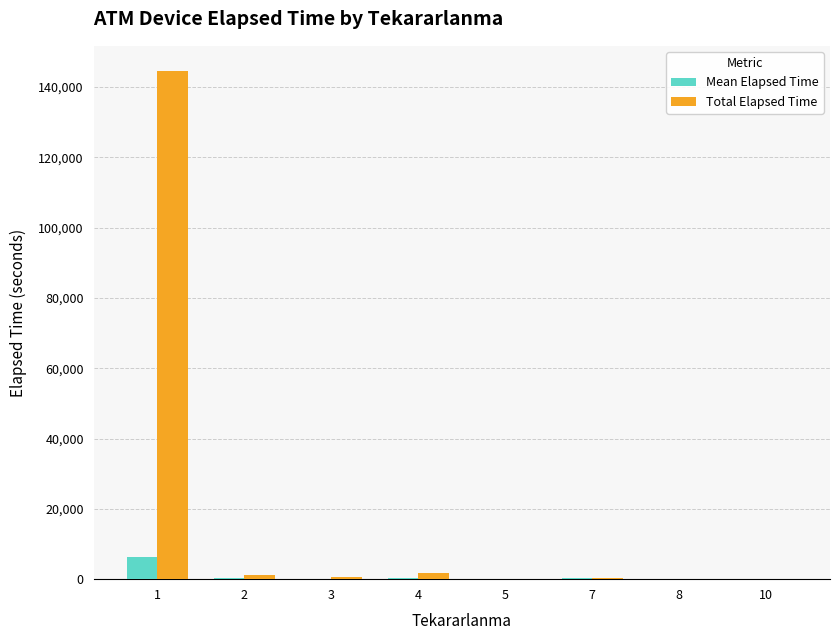

What is the greatest value displayed?

144462.0